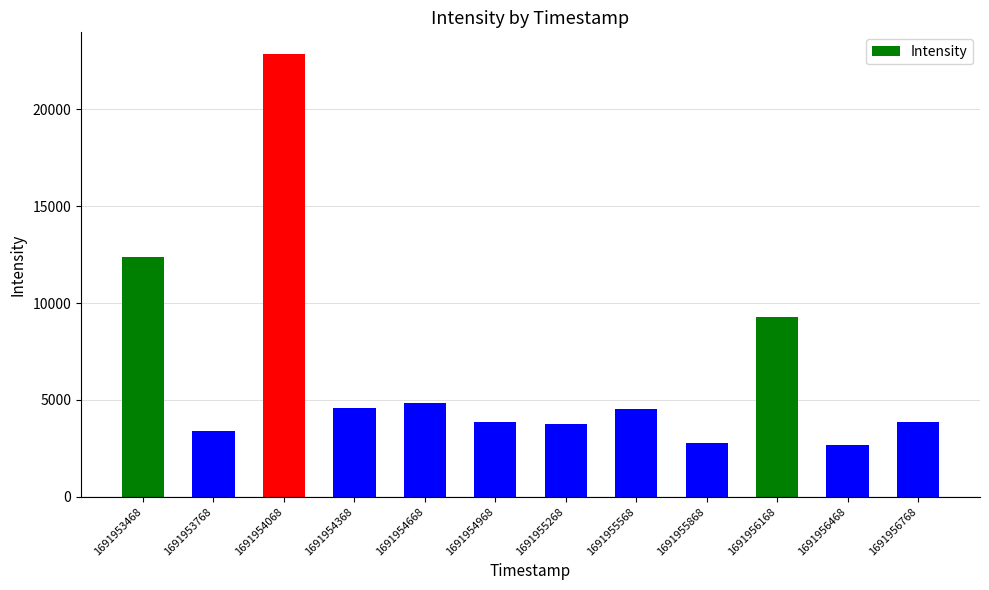

At which label is the value closest to 12745?

1691953468